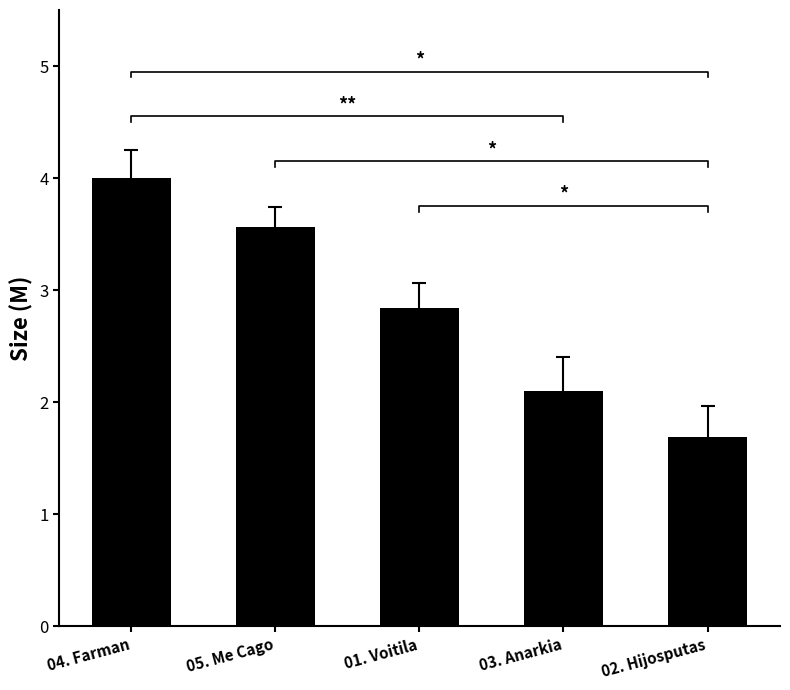

Reading left to right, what are all the values shown in this chart?

4.0	3.6	2.8	2.1	1.7